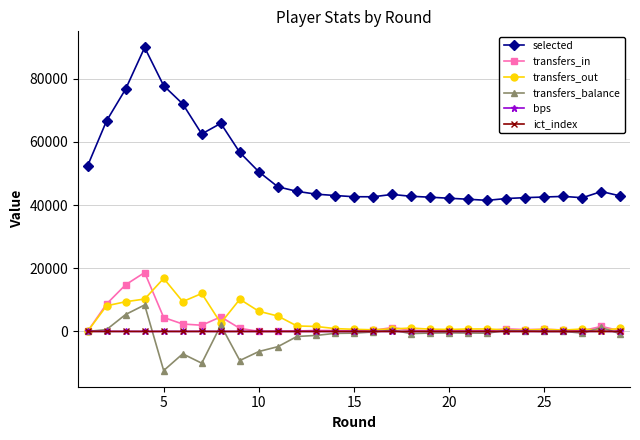

True or false: transfers_in and selected intersect in this chart.

False